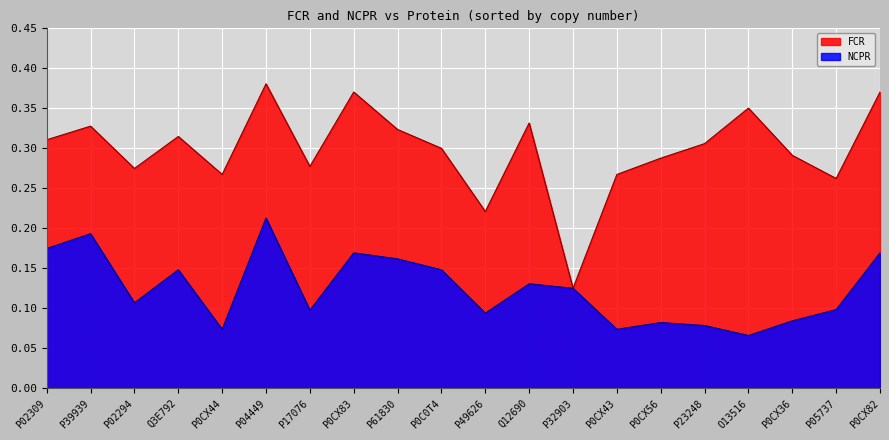

True or false: FCR and NCPR intersect in this chart.

False